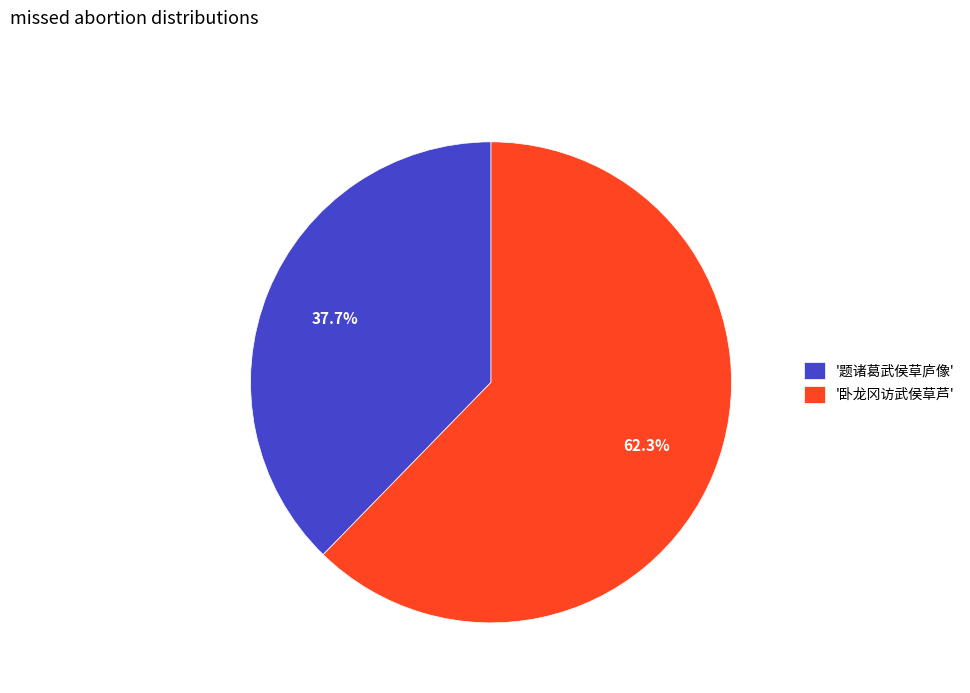

What is the smallest slice in the pie chart?

'题诸葛武侯草庐像'